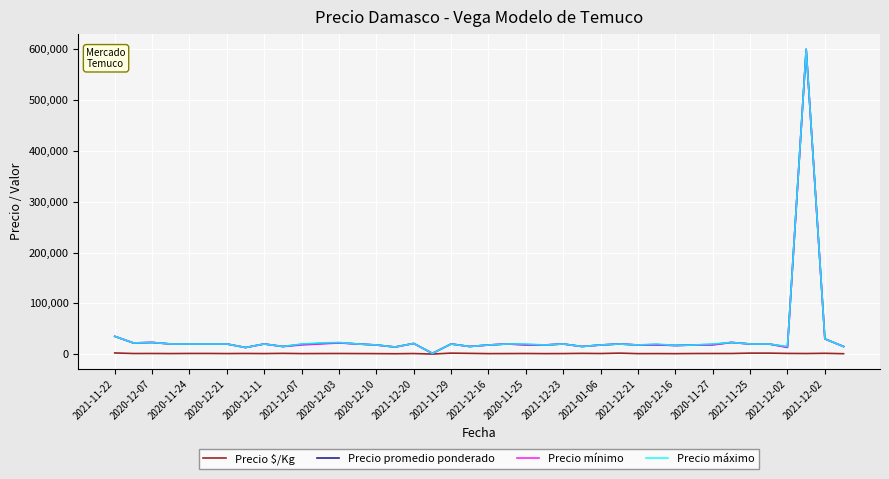

What is the maximum value shown in the chart?

600000